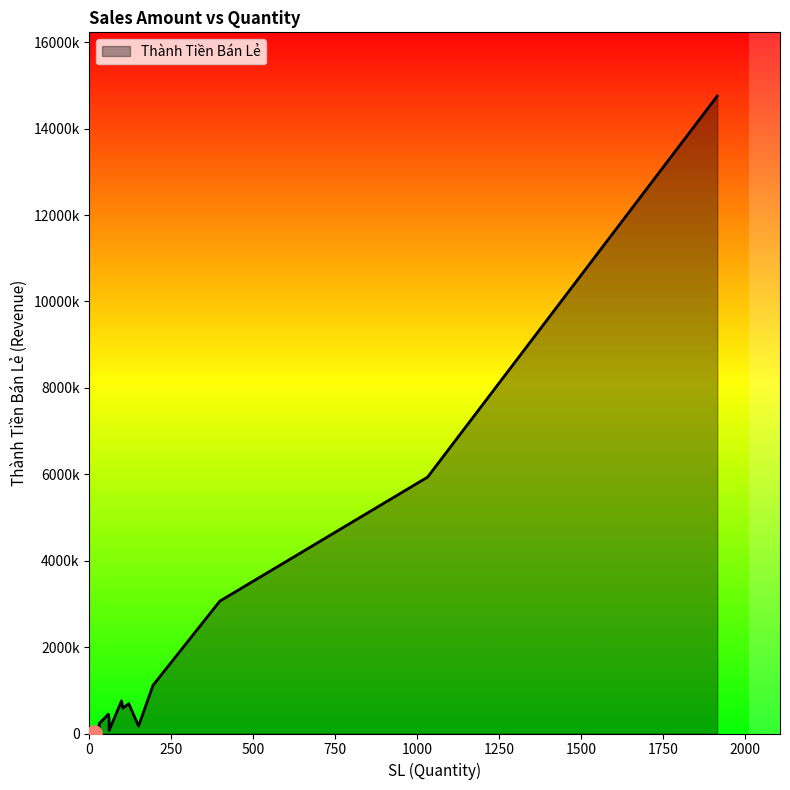

Approximately how many times larger is the value at 1032 compared to 60?

17.2